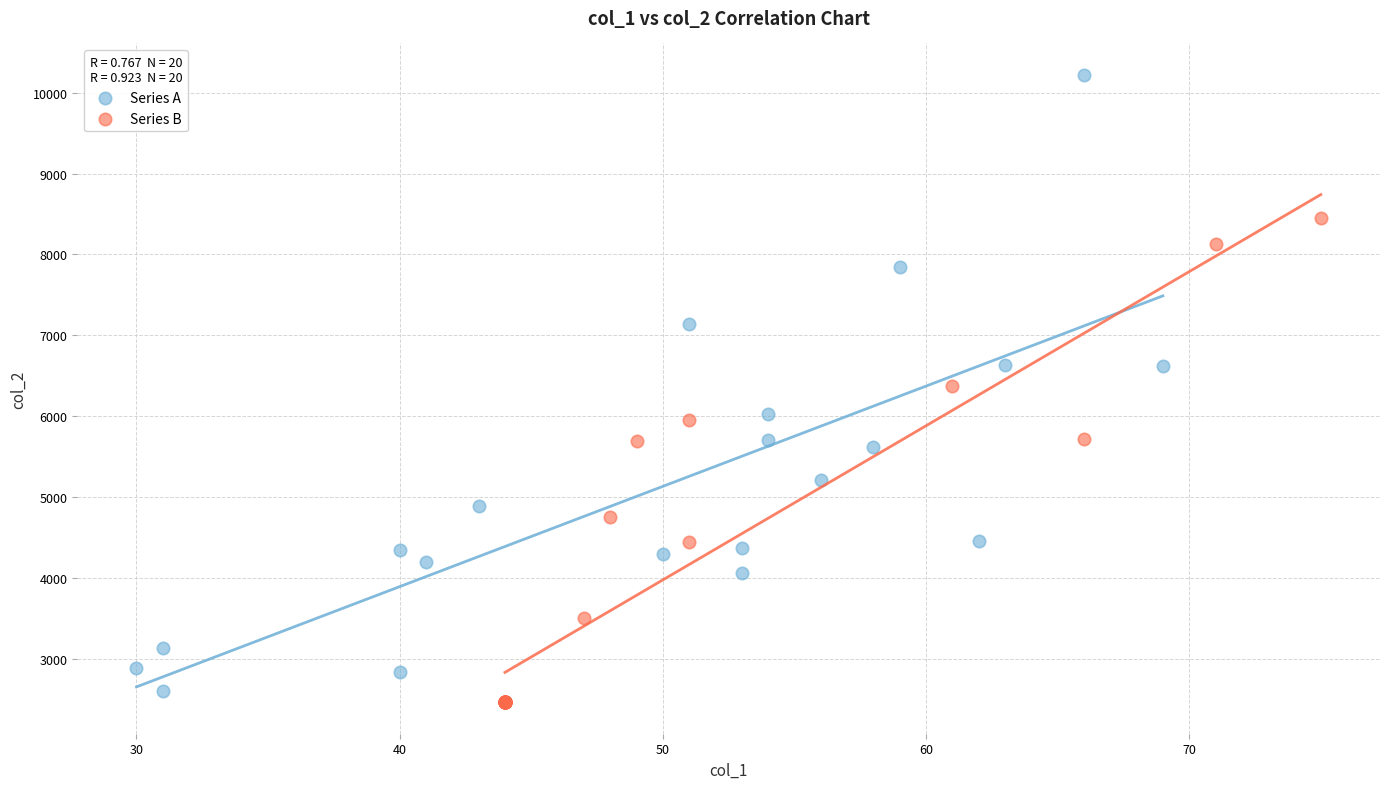

Which series contains the highest Y value?

Series A